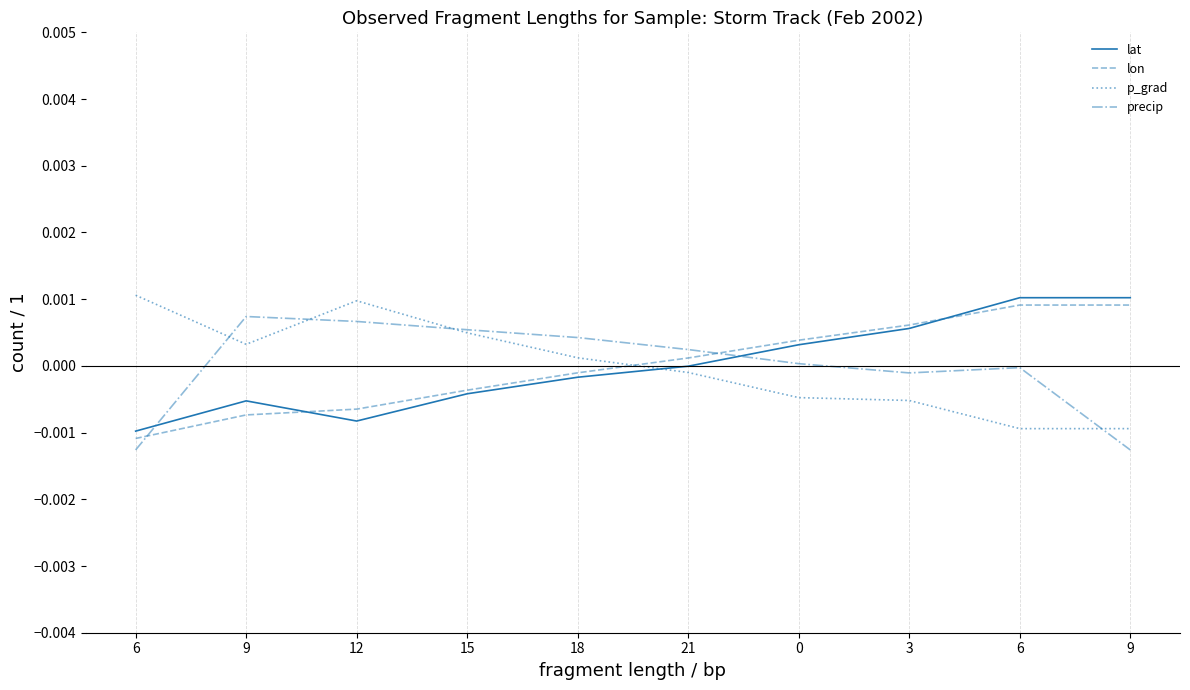

Is this an area chart (filled region under the line)?

No